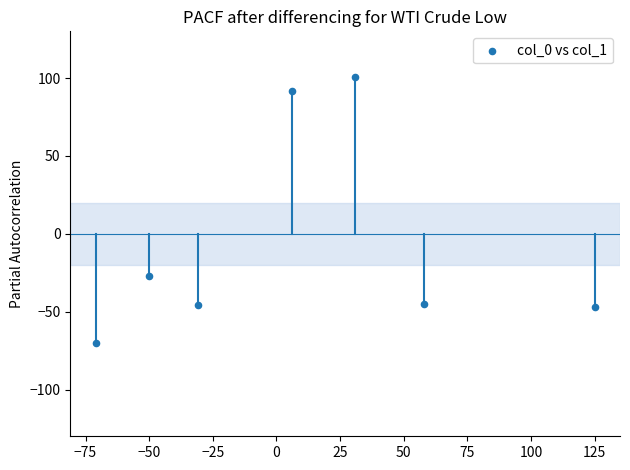

What is the range of Y values (max minus min)?

171